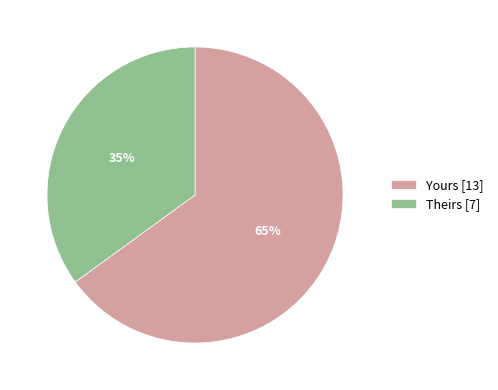

To the nearest percent, what percentage of the pie is Theirs?

35%